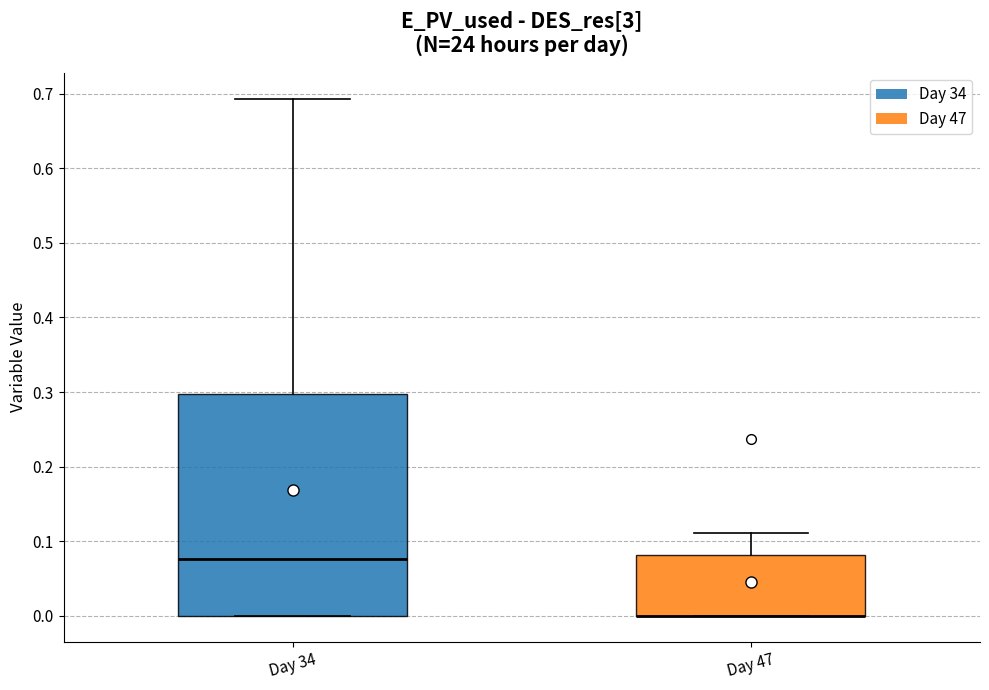

Comparing the boxes themselves (not the whiskers), which one is the tallest?

Day 34